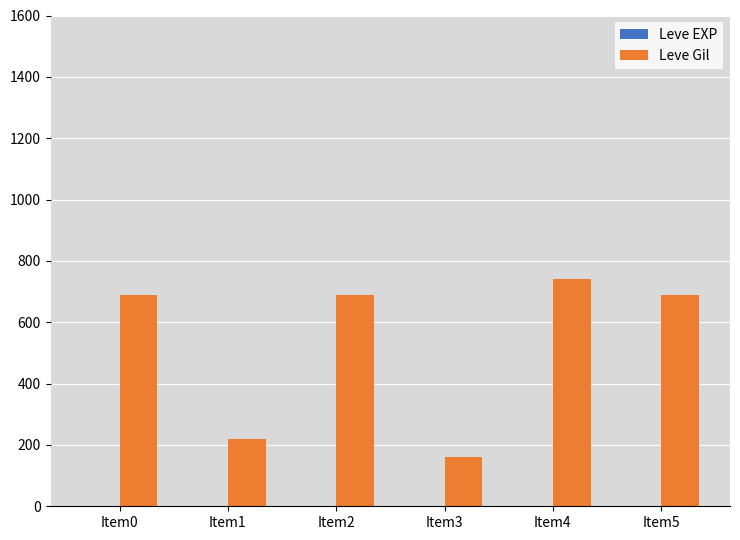

Between Item3 and Item4, which series saw the biggest shift?

Leve Gil